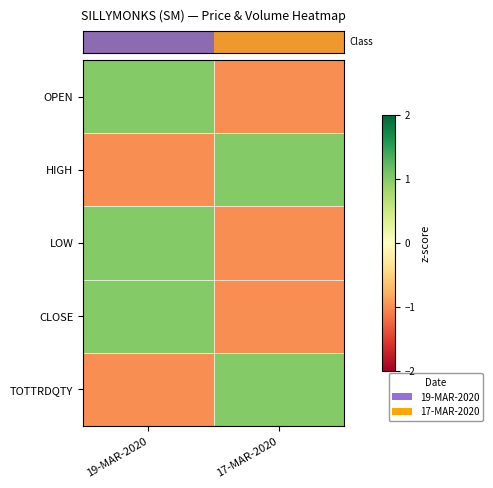

Between 19-MAR-2020 and 17-MAR-2020, which series saw the biggest shift?

row_0